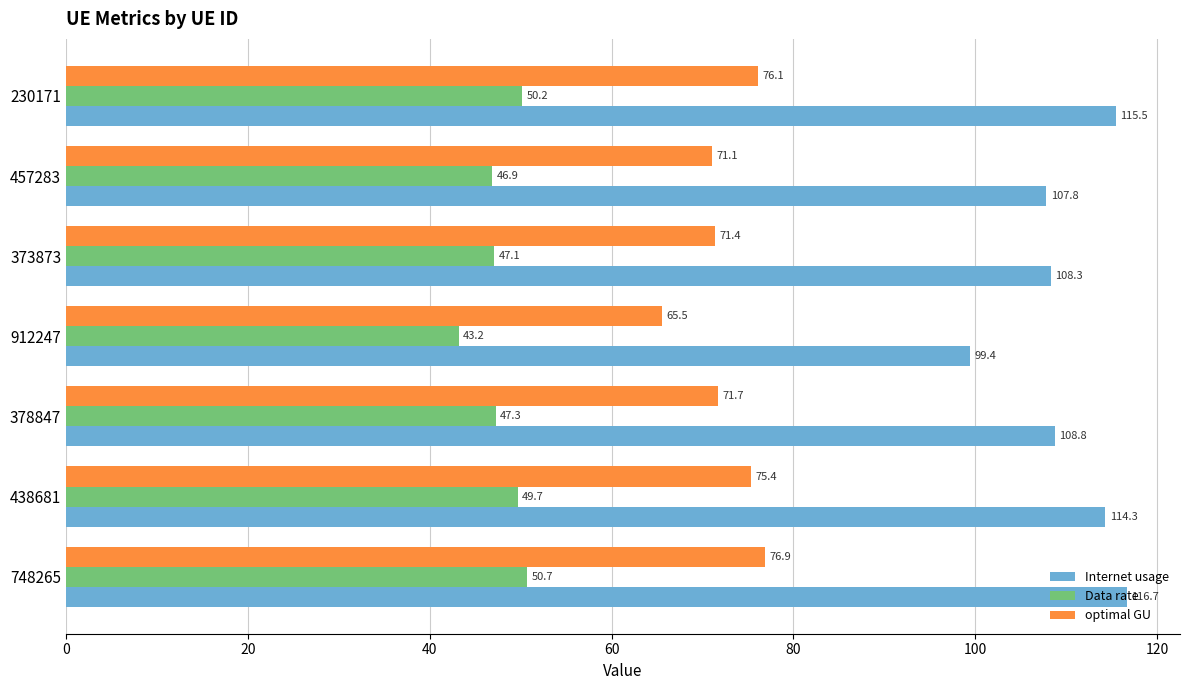

What is the difference between the maximum and second lowest values in the Data rate series?

3.9